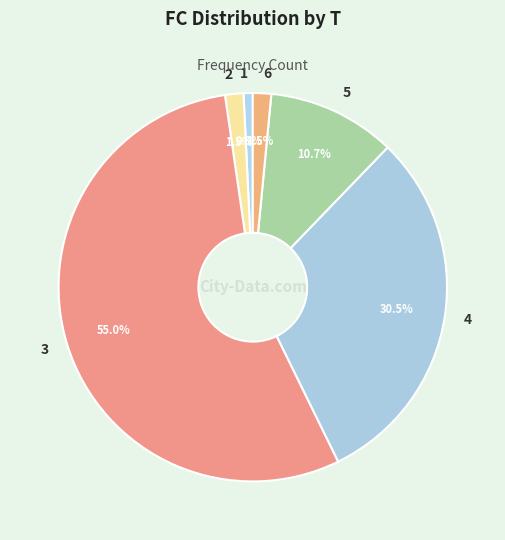

How many segments does this pie chart have?

6